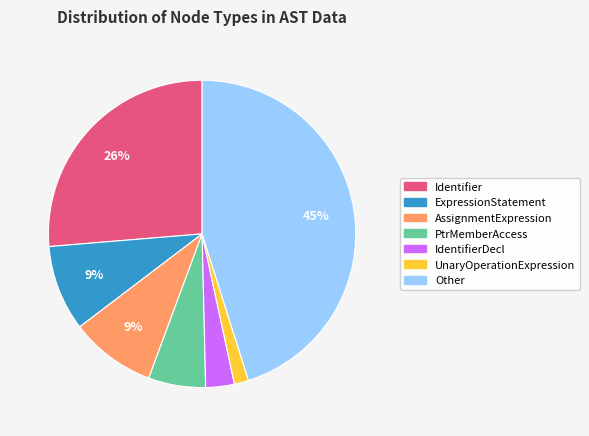

Is there any slice that represents more than half of the pie?

No